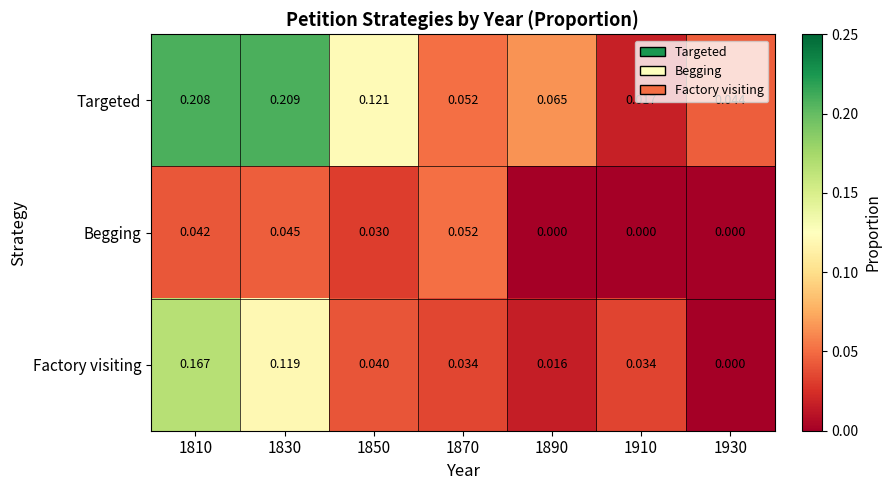

List the series in order of their peak value, highest first.

Targeted, Factory visiting, Begging